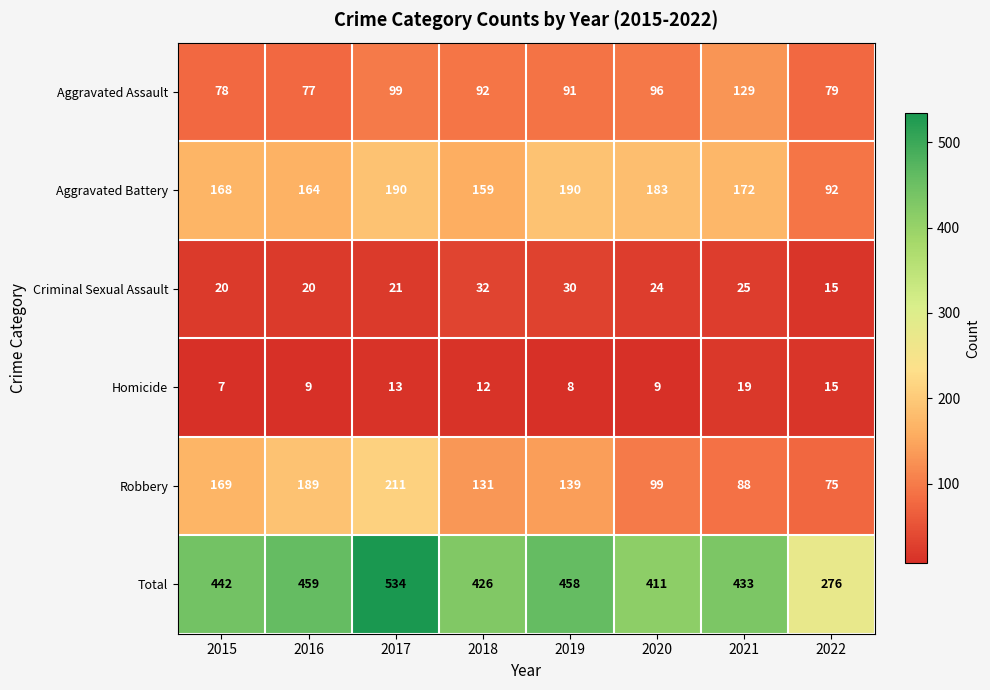

The value of Homicide at 2019 is 5. True or false?

False